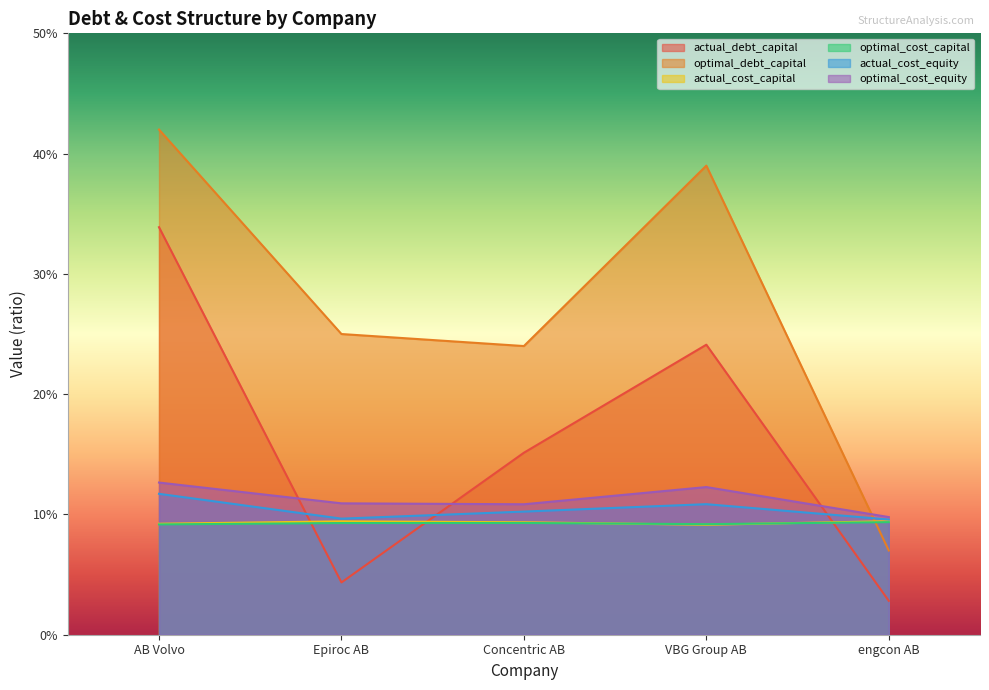

Reading right to left, extract all data points from this chart.

actual_debt_capital: 0.0	0.2	0.2	0.0	0.3
optimal_debt_capital: 0.1	0.4	0.2	0.2	0.4
actual_cost_capital: 0.1	0.1	0.1	0.1	0.1
optimal_cost_capital: 0.1	0.1	0.1	0.1	0.1
actual_cost_equity: 0.1	0.1	0.1	0.1	0.1
optimal_cost_equity: 0.1	0.1	0.1	0.1	0.1